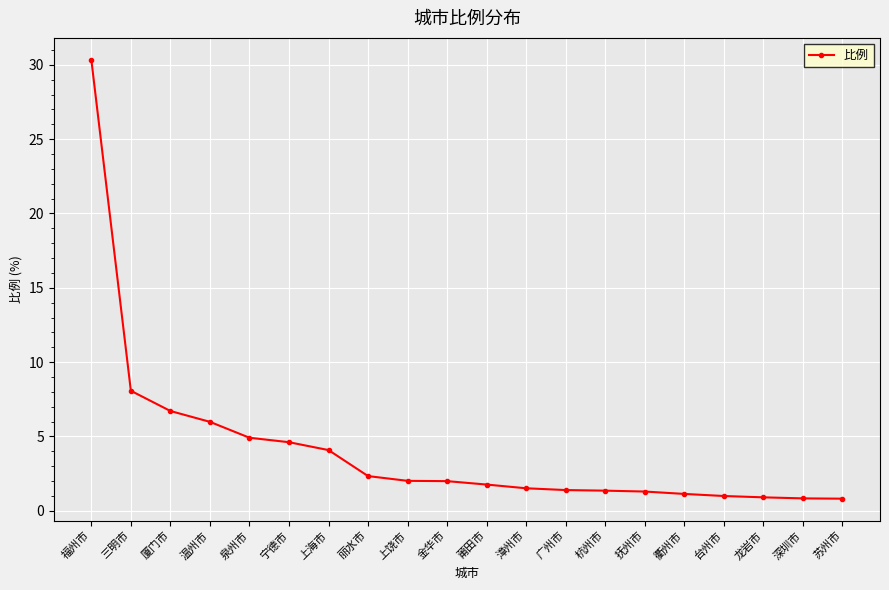

The chart shows a value of 4.0 at 三明市. True or false?

False